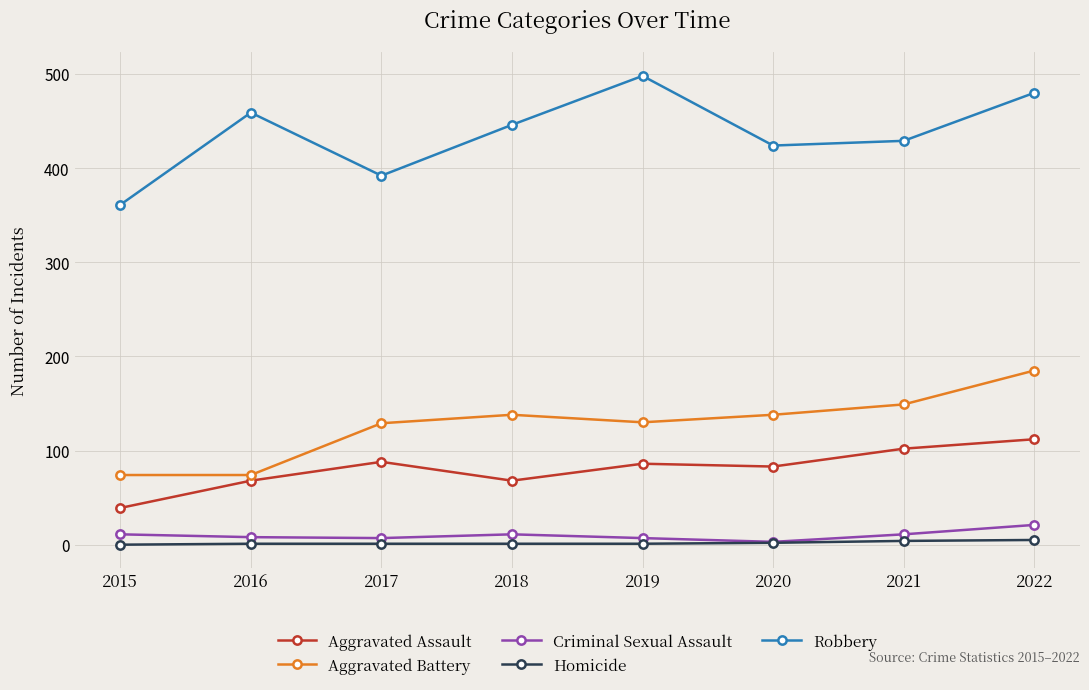

At which category does the chart reach its peak across all series?

2019